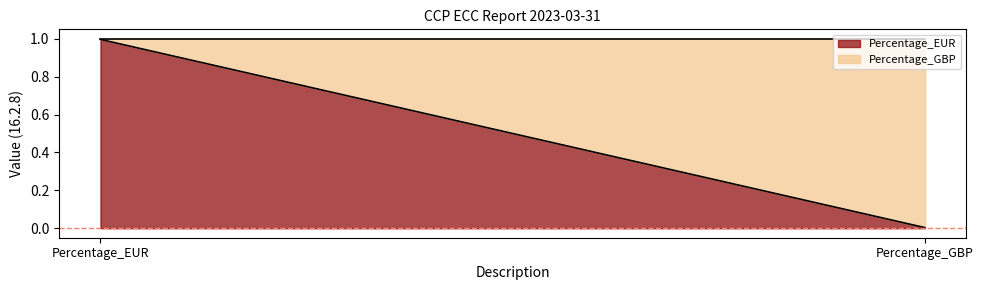

What is the greatest value displayed?

1.0